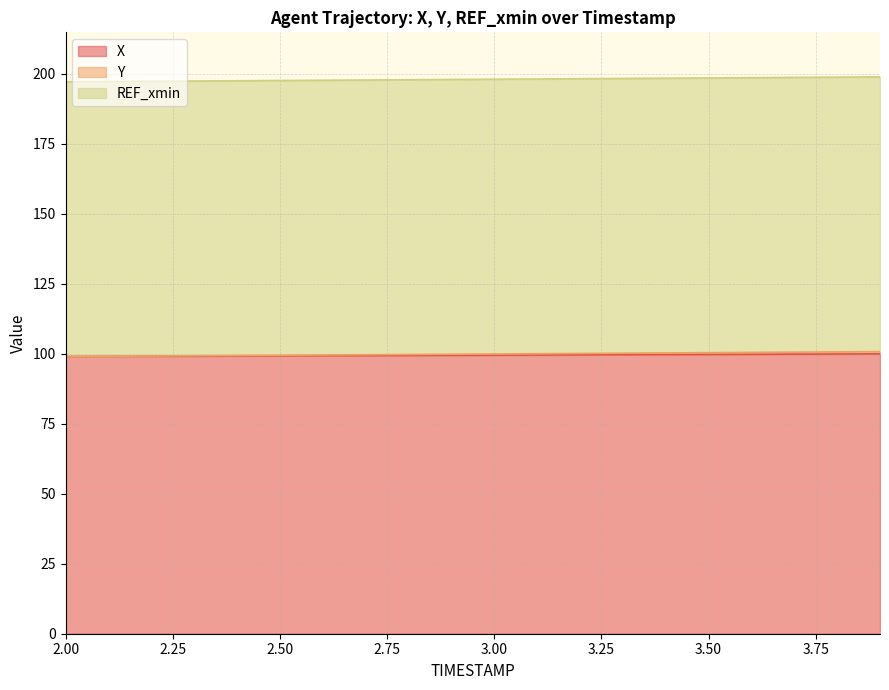

What is the sum of all Y values?

1998.3